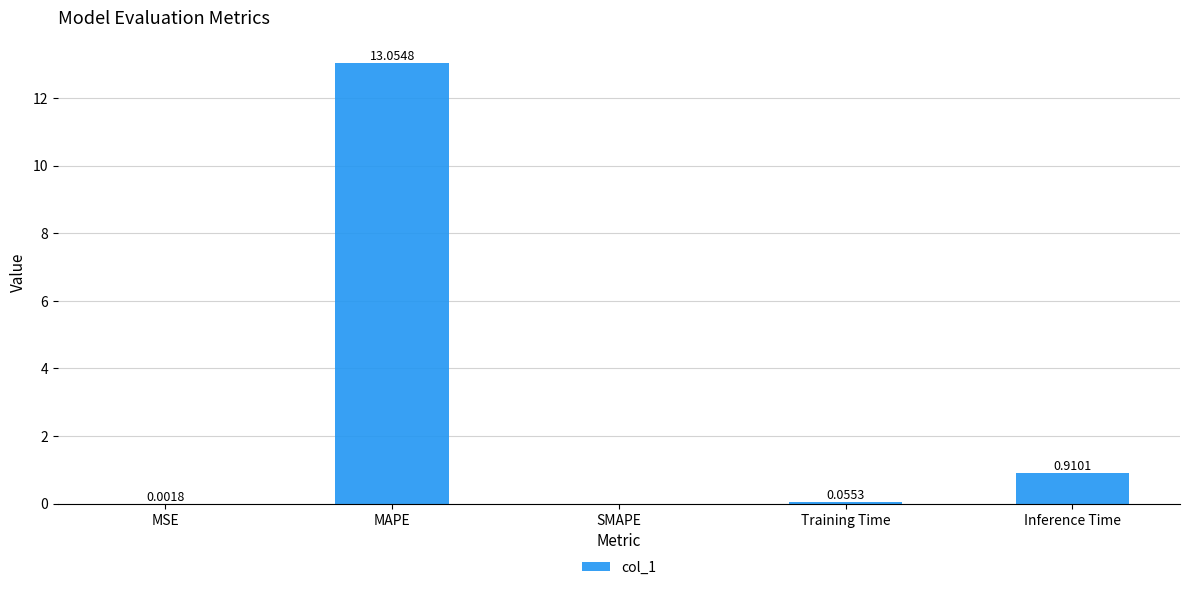

Are the bars horizontal?

No